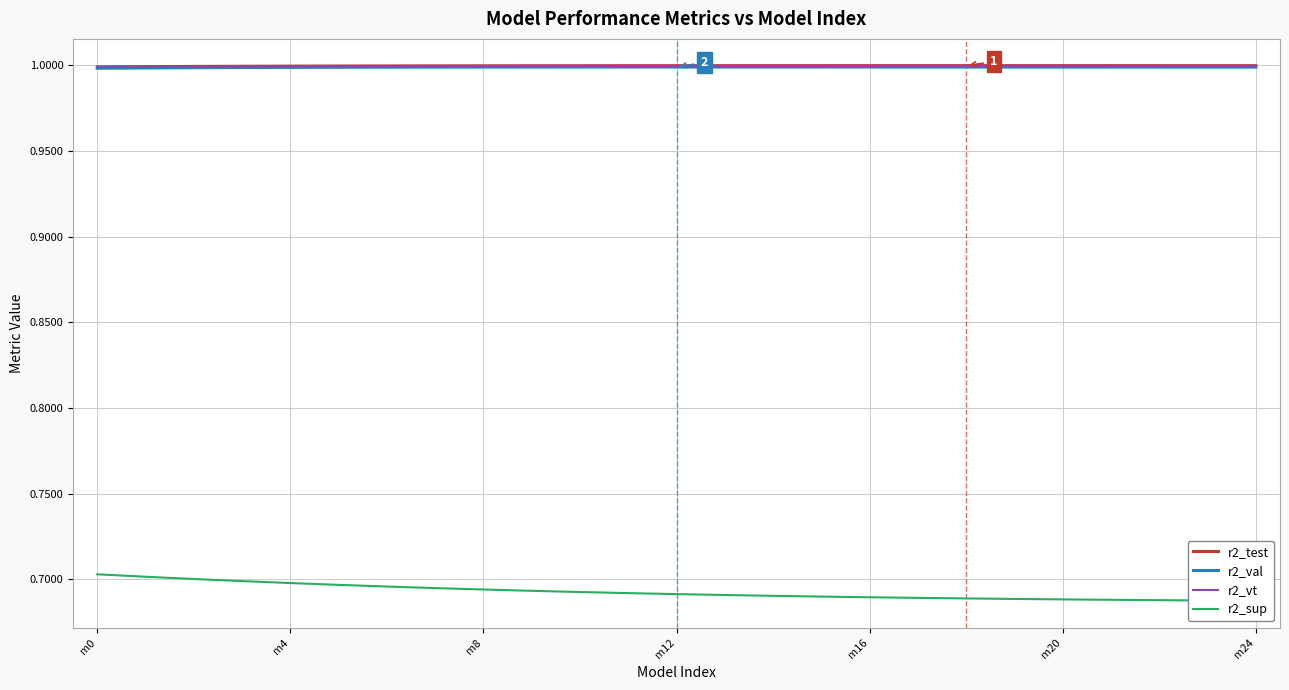

True or false: r2_sup and r2_val intersect in this chart.

False